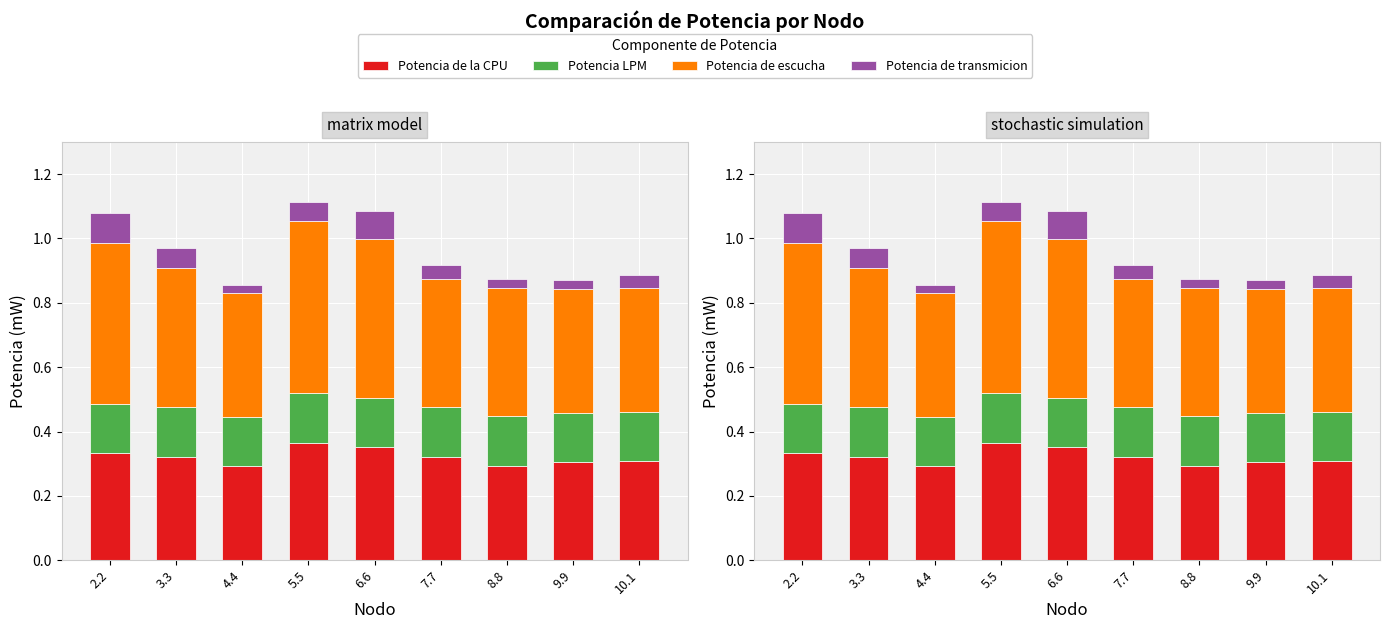

At how many categories does at least one series exceed 0?

9